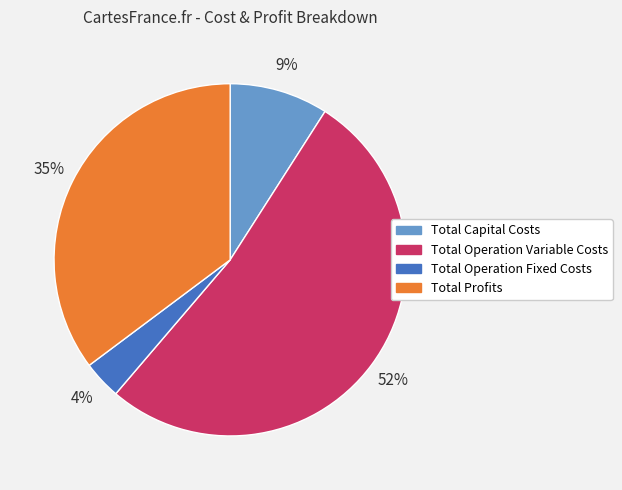

To the nearest percent, what is the difference between the Total Capital Costs and Total Operation Variable Costs slice percentages?

43%